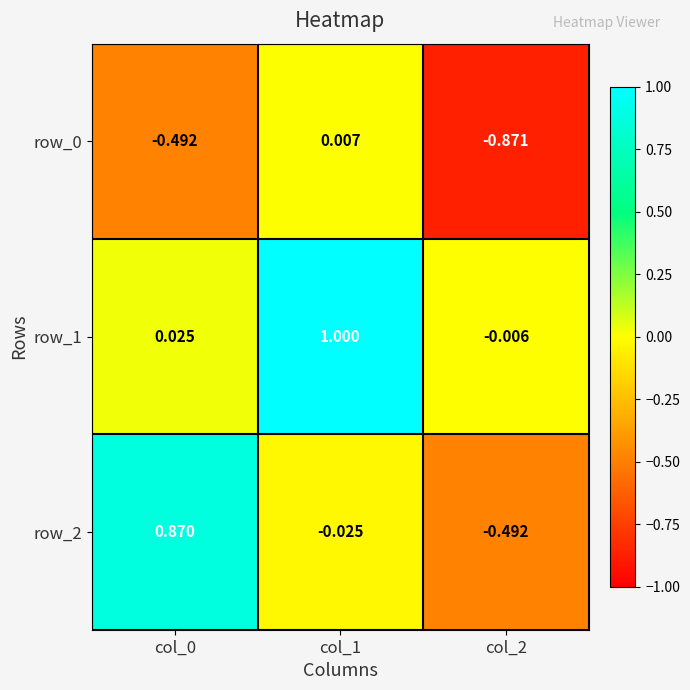

At which category does the chart reach its peak across all series?

col_1